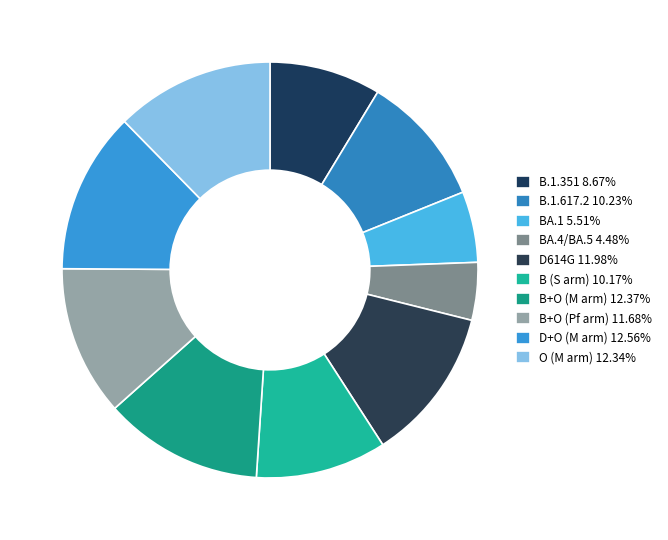

Which has a higher value, B.1.351 or B.1.617.2?

B.1.617.2